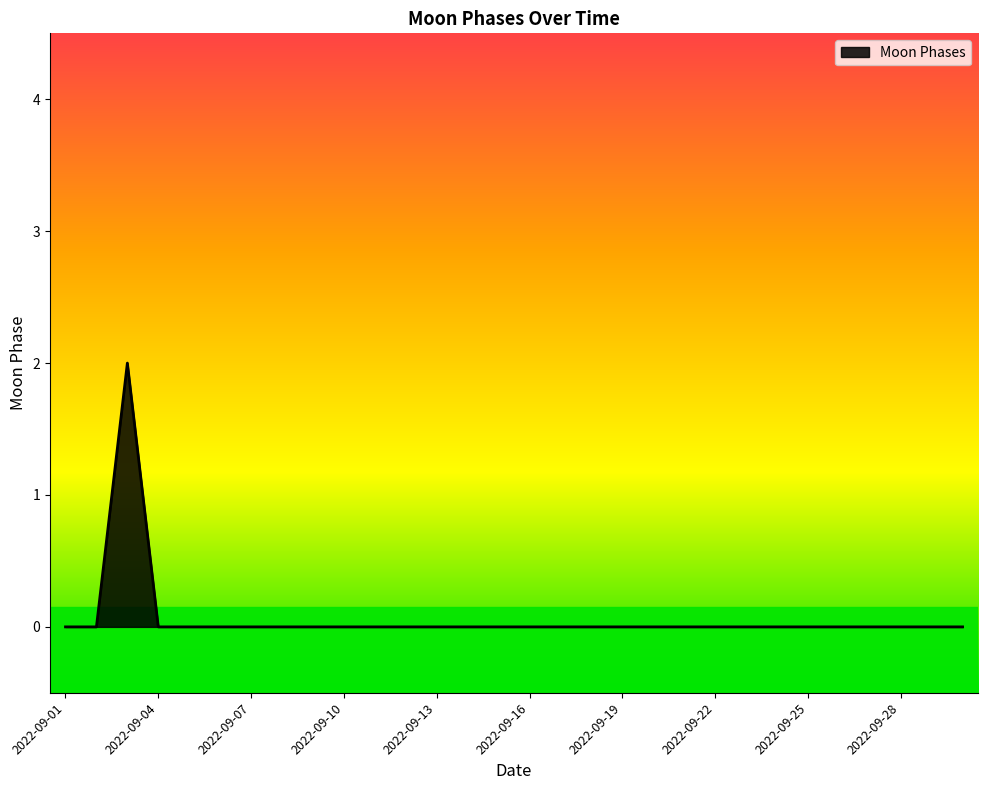

Is this an area chart (filled region under the line)?

Yes